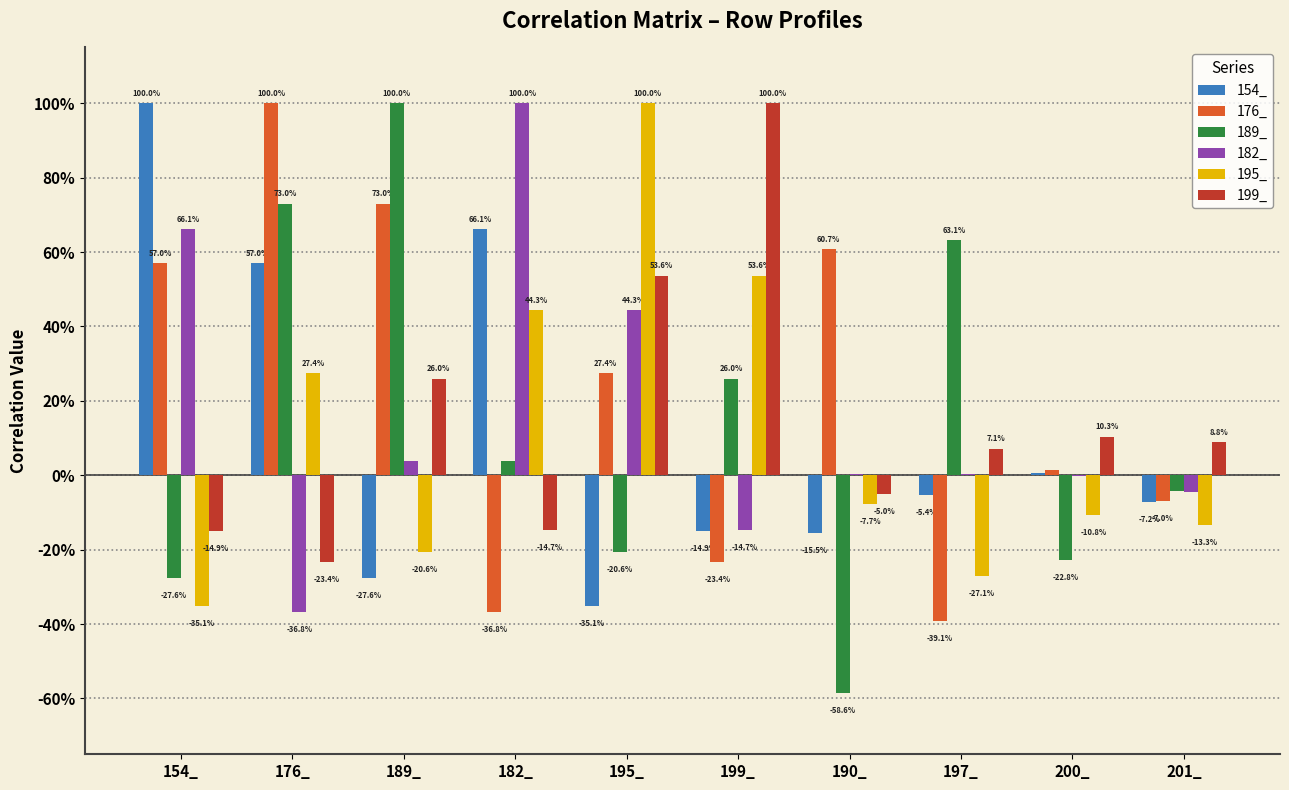

Are the bars horizontal?

No